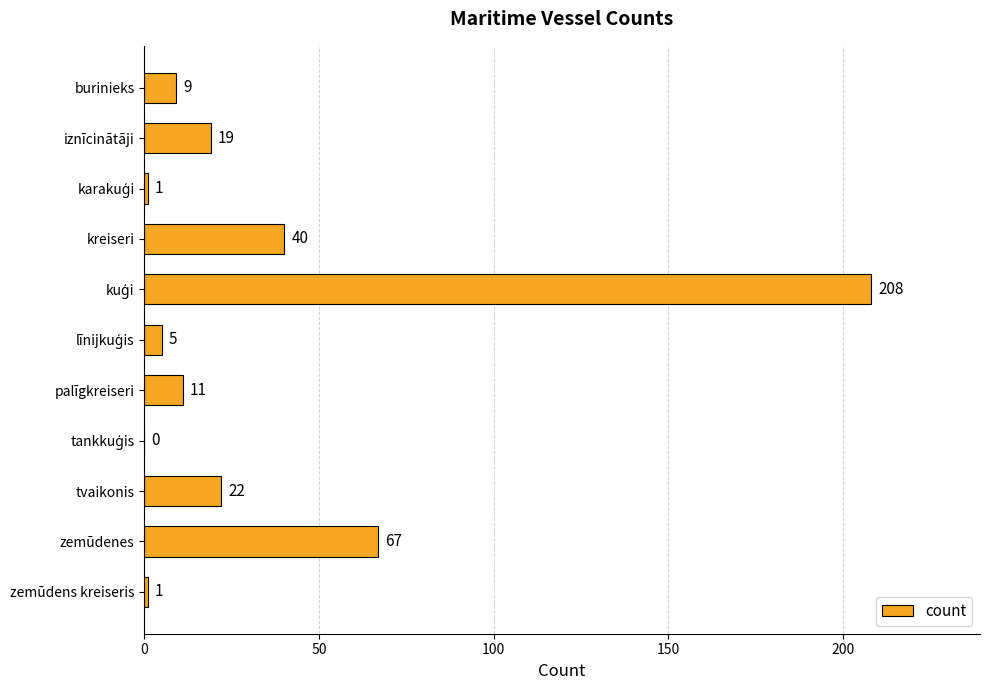

How many series are shown in this chart?

1